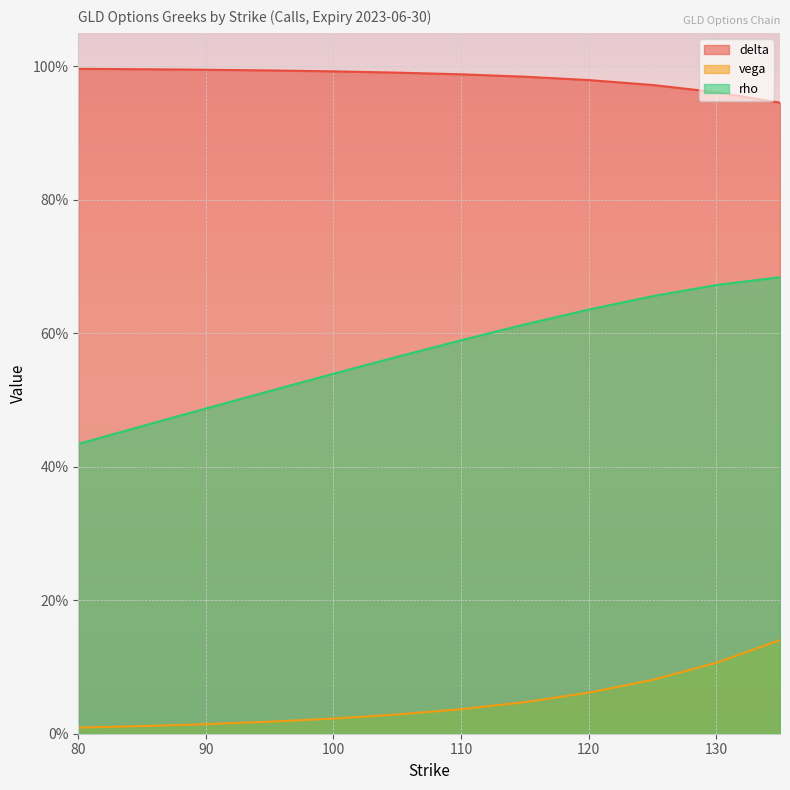

The value of rho at 80 is 0.3. True or false?

False